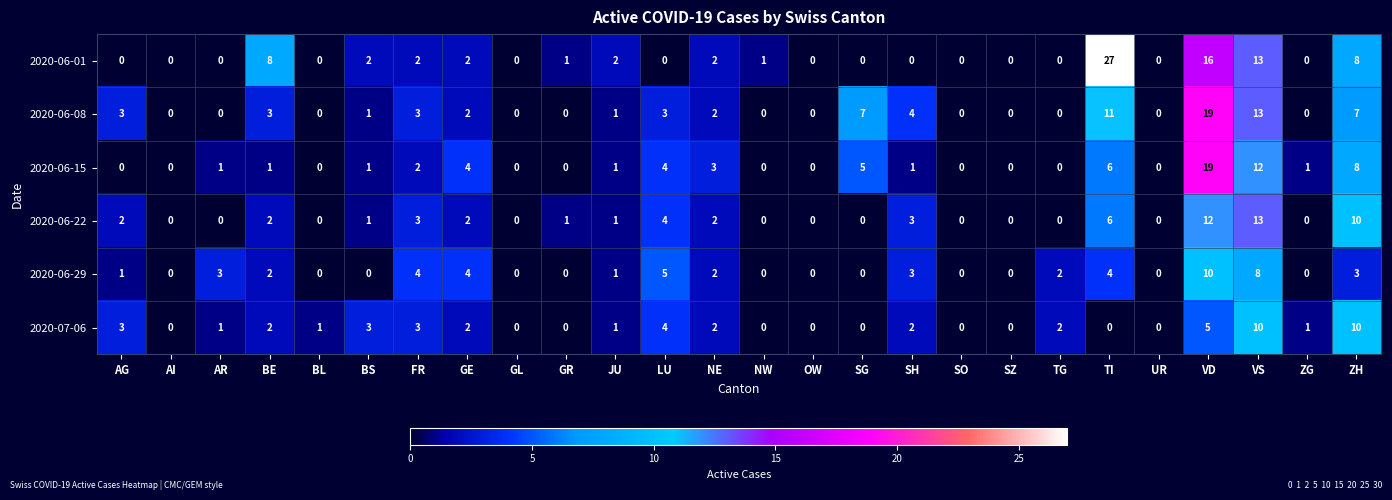

Which series changed the most between AG and GE?

2020-06-15